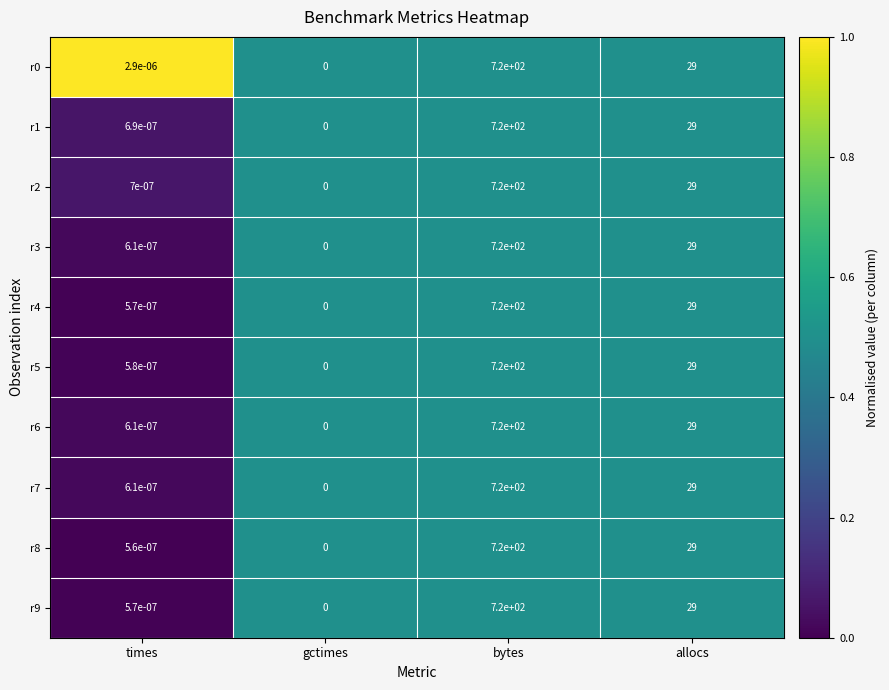

Where is r8 nearest to the value 360?

allocs